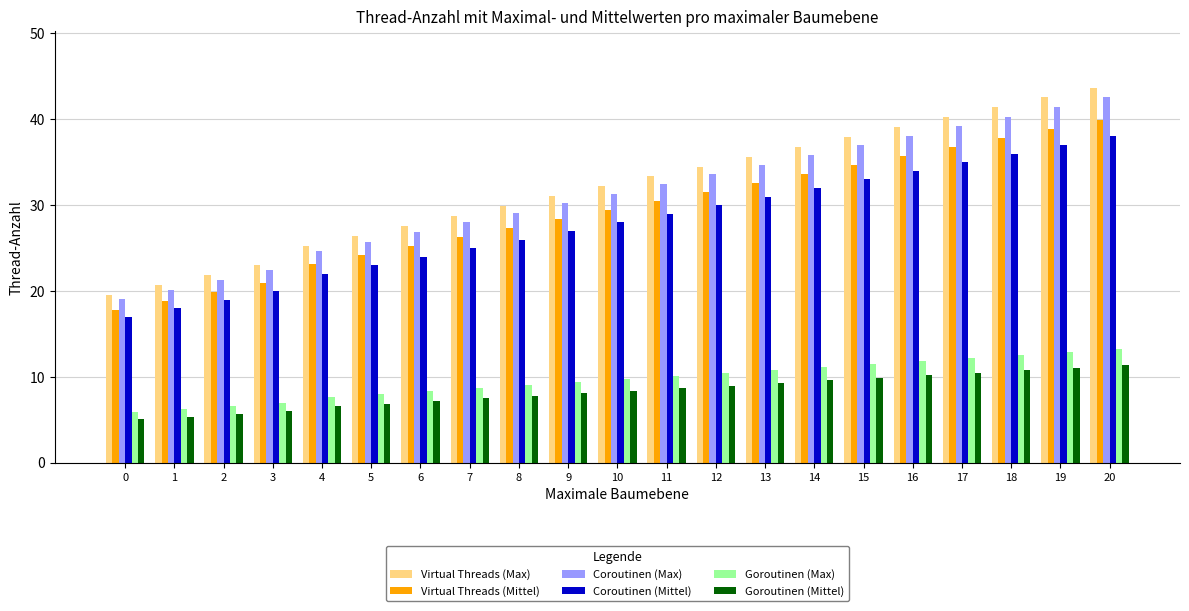

What is the difference between the highest and lowest values at 4?

18.7